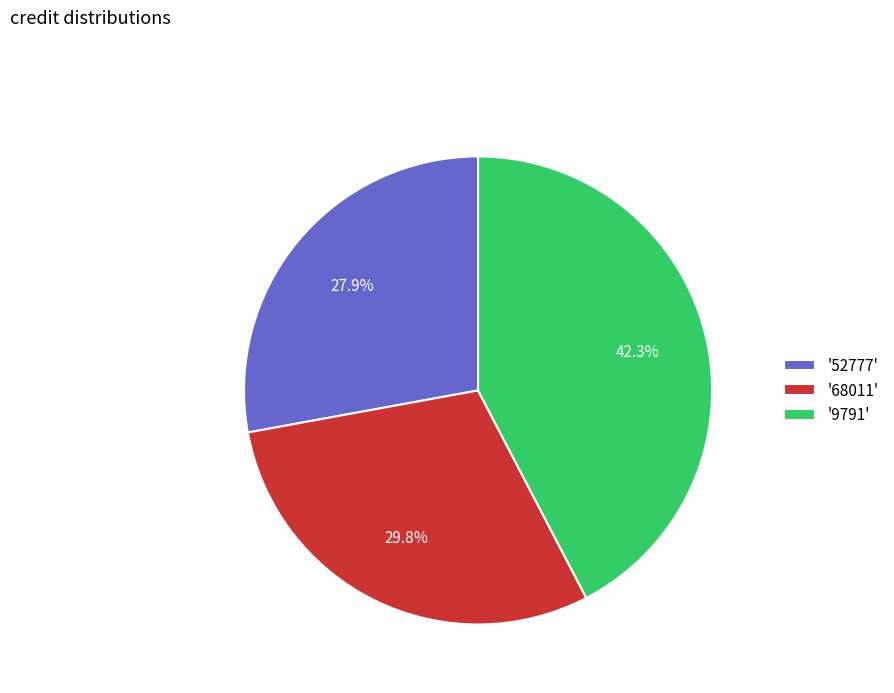

Is there any slice that represents more than half of the pie?

No